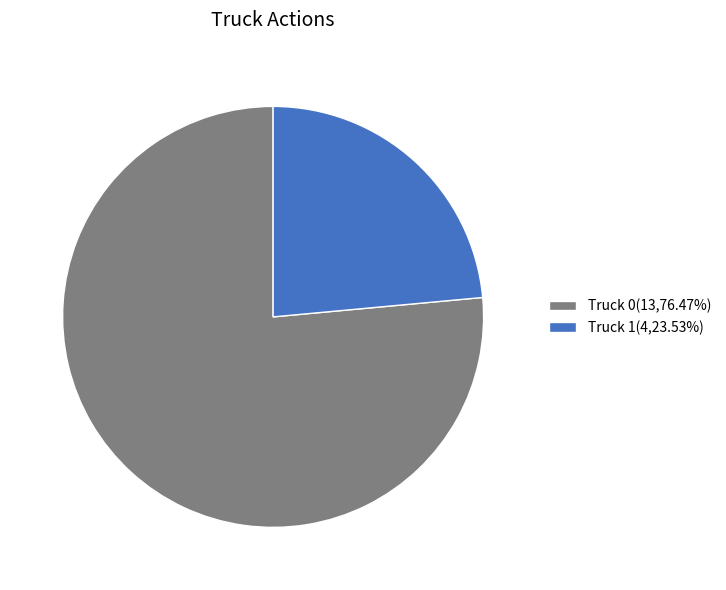

Does Truck 1(4,23.53%) represent more than half of the total?

No